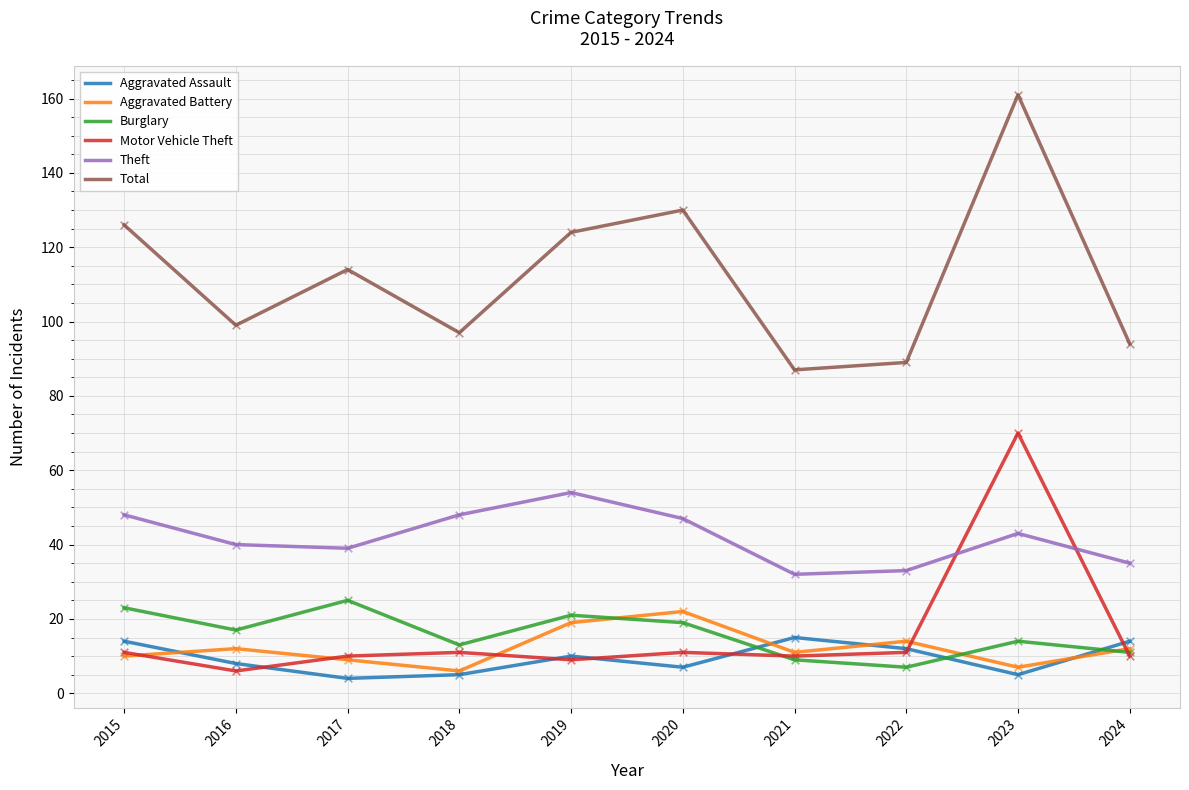

What are all the series names shown in the legend?

Aggravated Assault, Aggravated Battery, Burglary, Motor Vehicle Theft, Theft, Total